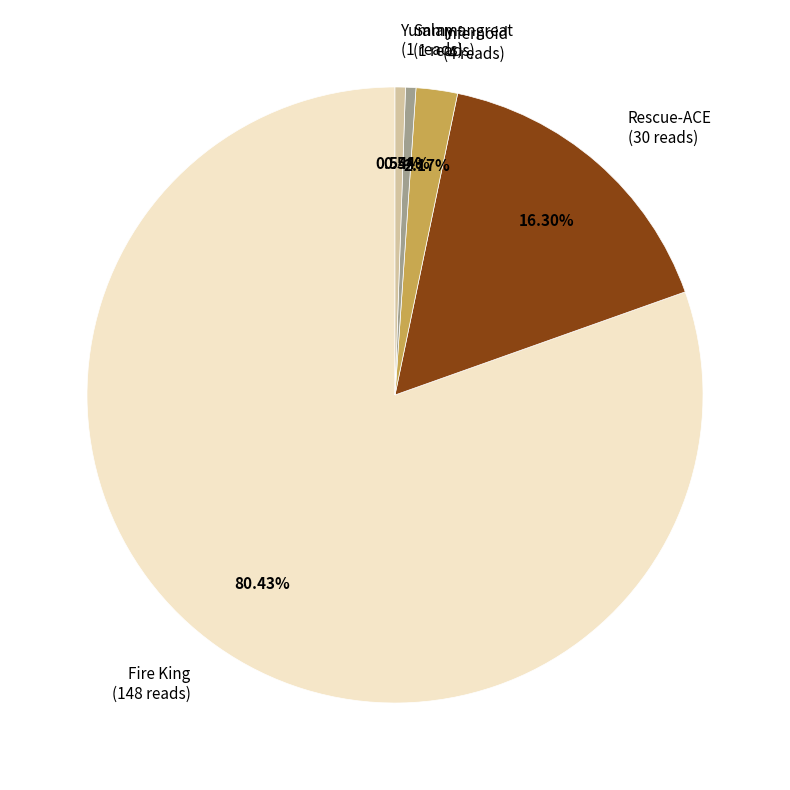

What is the largest slice in the pie chart?

Fire King